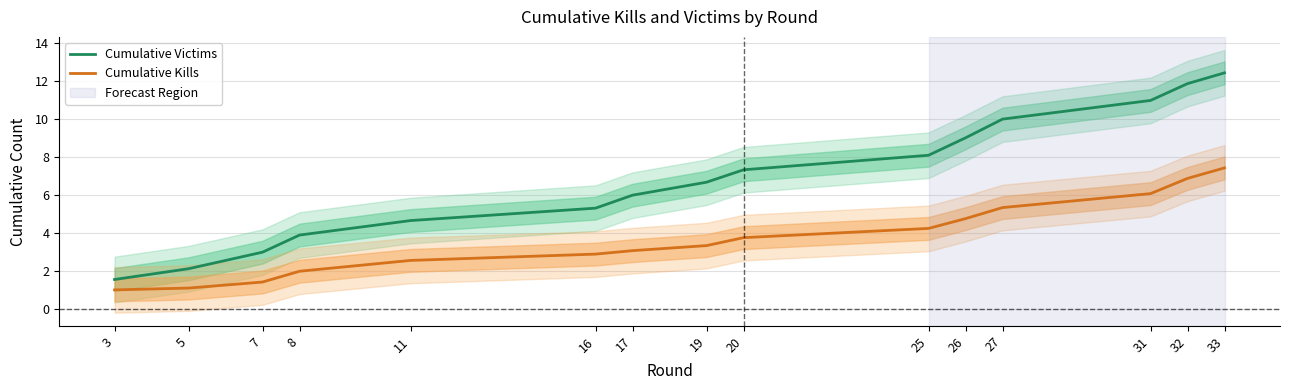

What is the greatest value displayed?

12.4